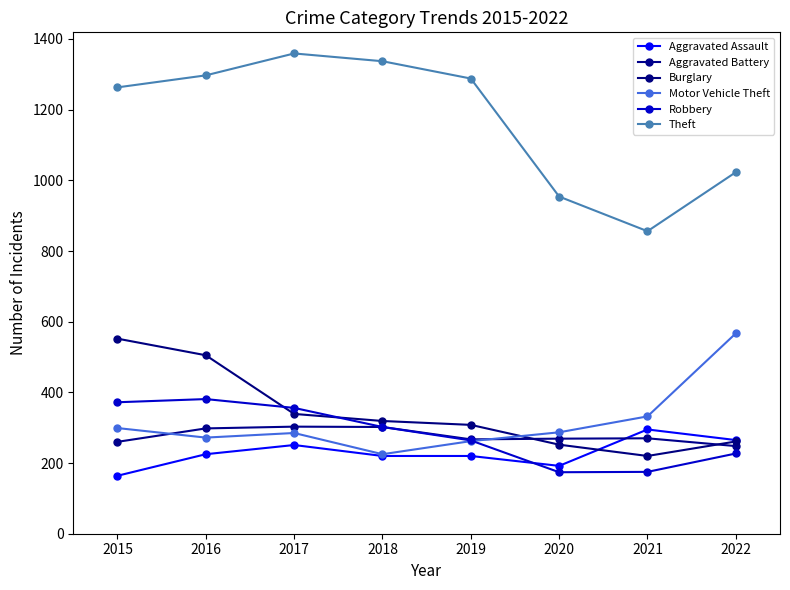

Reading left to right, transcribe all the data shown in this chart.

Aggravated Assault: 164	225	251	220	220	192	295	265
Aggravated Battery: 260	298	303	302	267	269	270	248
Burglary: 552	505	339	319	308	252	220	261
Motor Vehicle Theft: 299	272	285	225	262	287	332	567
Robbery: 372	381	356	302	264	174	175	227
Theft: 1263	1297	1359	1337	1288	954	856	1023